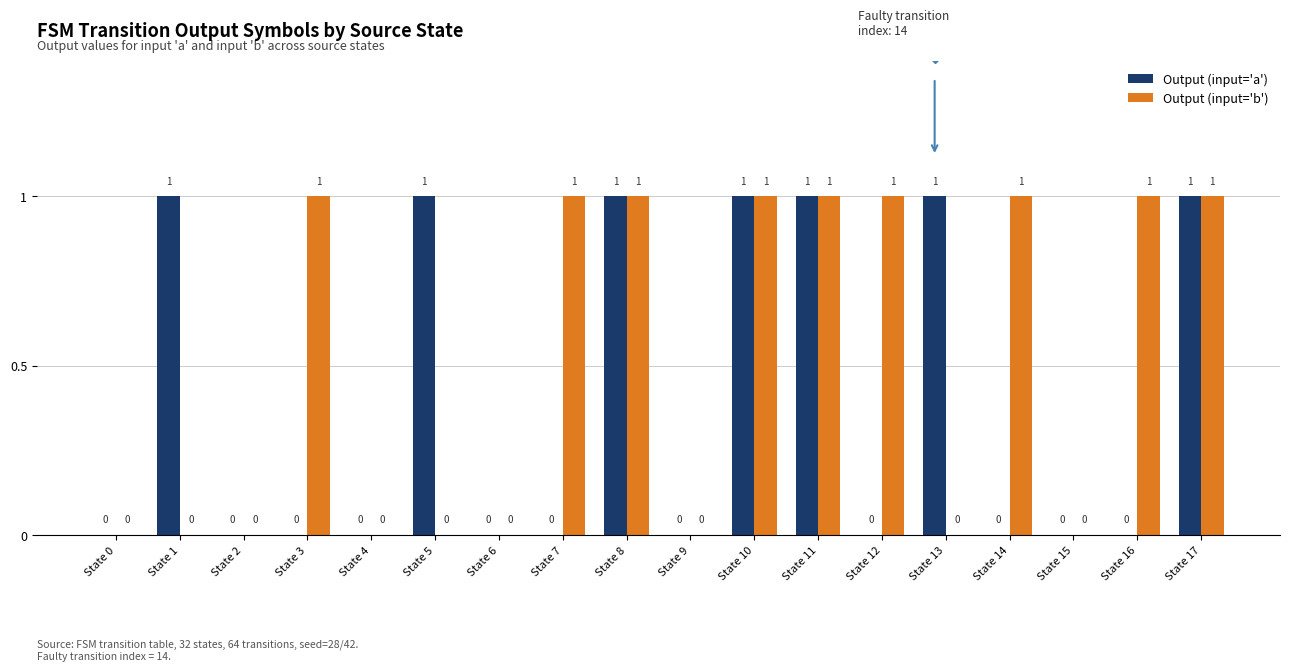

Is it true that Output (input='b') equals 0 at State 13?

True